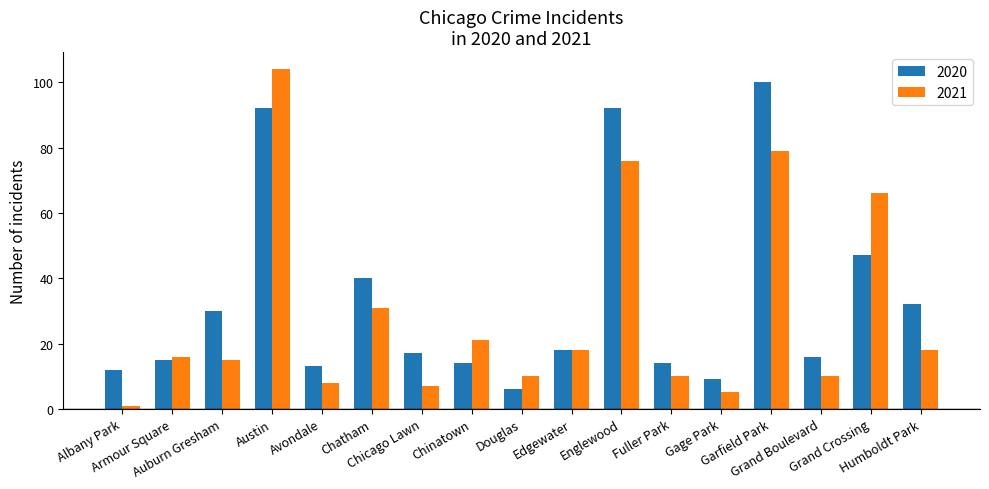

What is the sum of the 2021 values at Austin and Fuller Park?

114